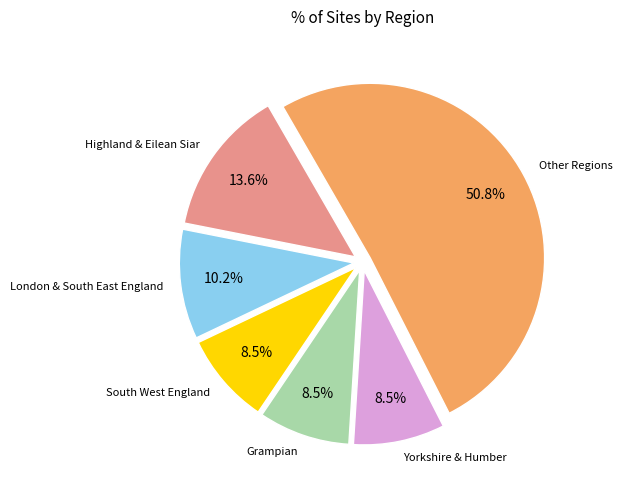

To the nearest percent, what is the difference between the largest and smallest slice percentages?

42%